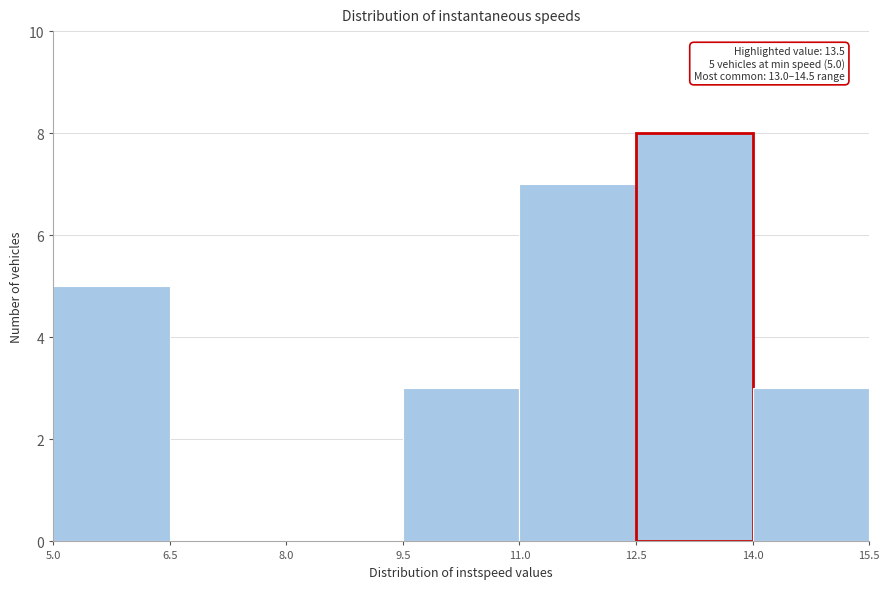

Which range on the x-axis has the tallest bar?

12.5 to 14.0